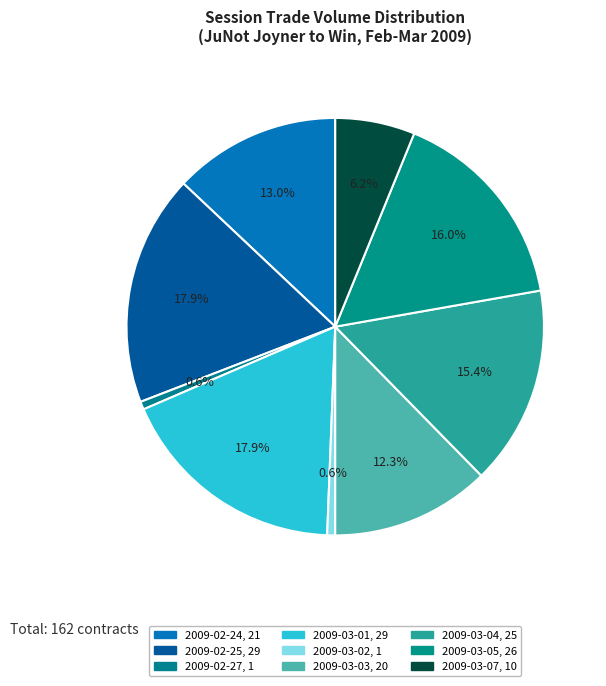

Which slice is the largest?

2009-02-25